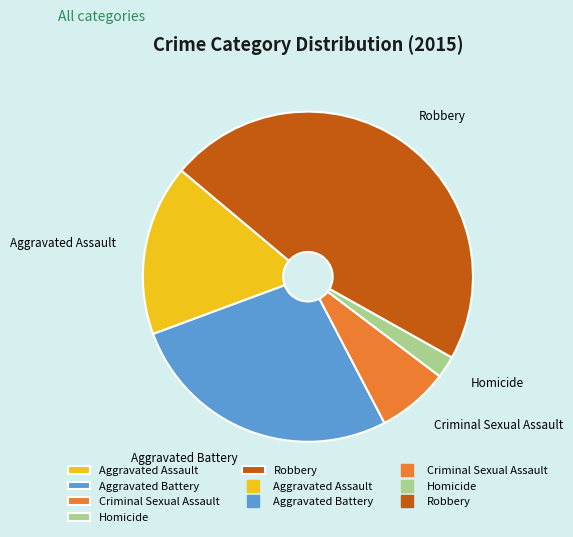

Which category has the smallest portion of the pie?

Homicide